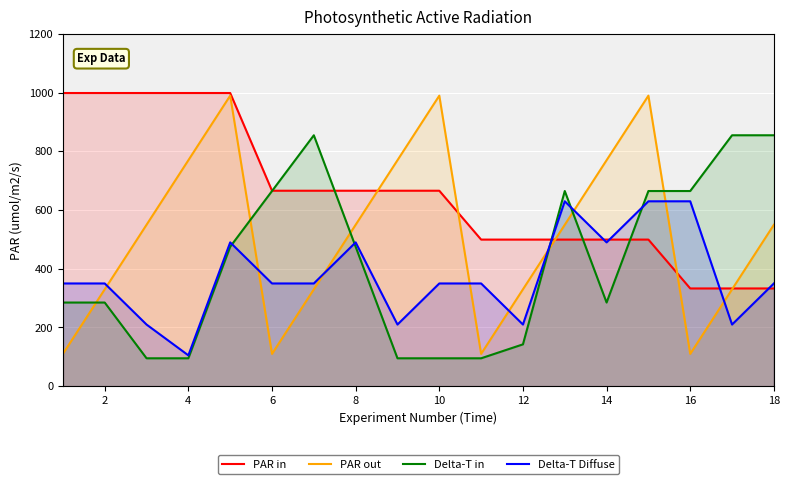

What is the difference between the maximum and minimum values in the PAR in series?

666.0